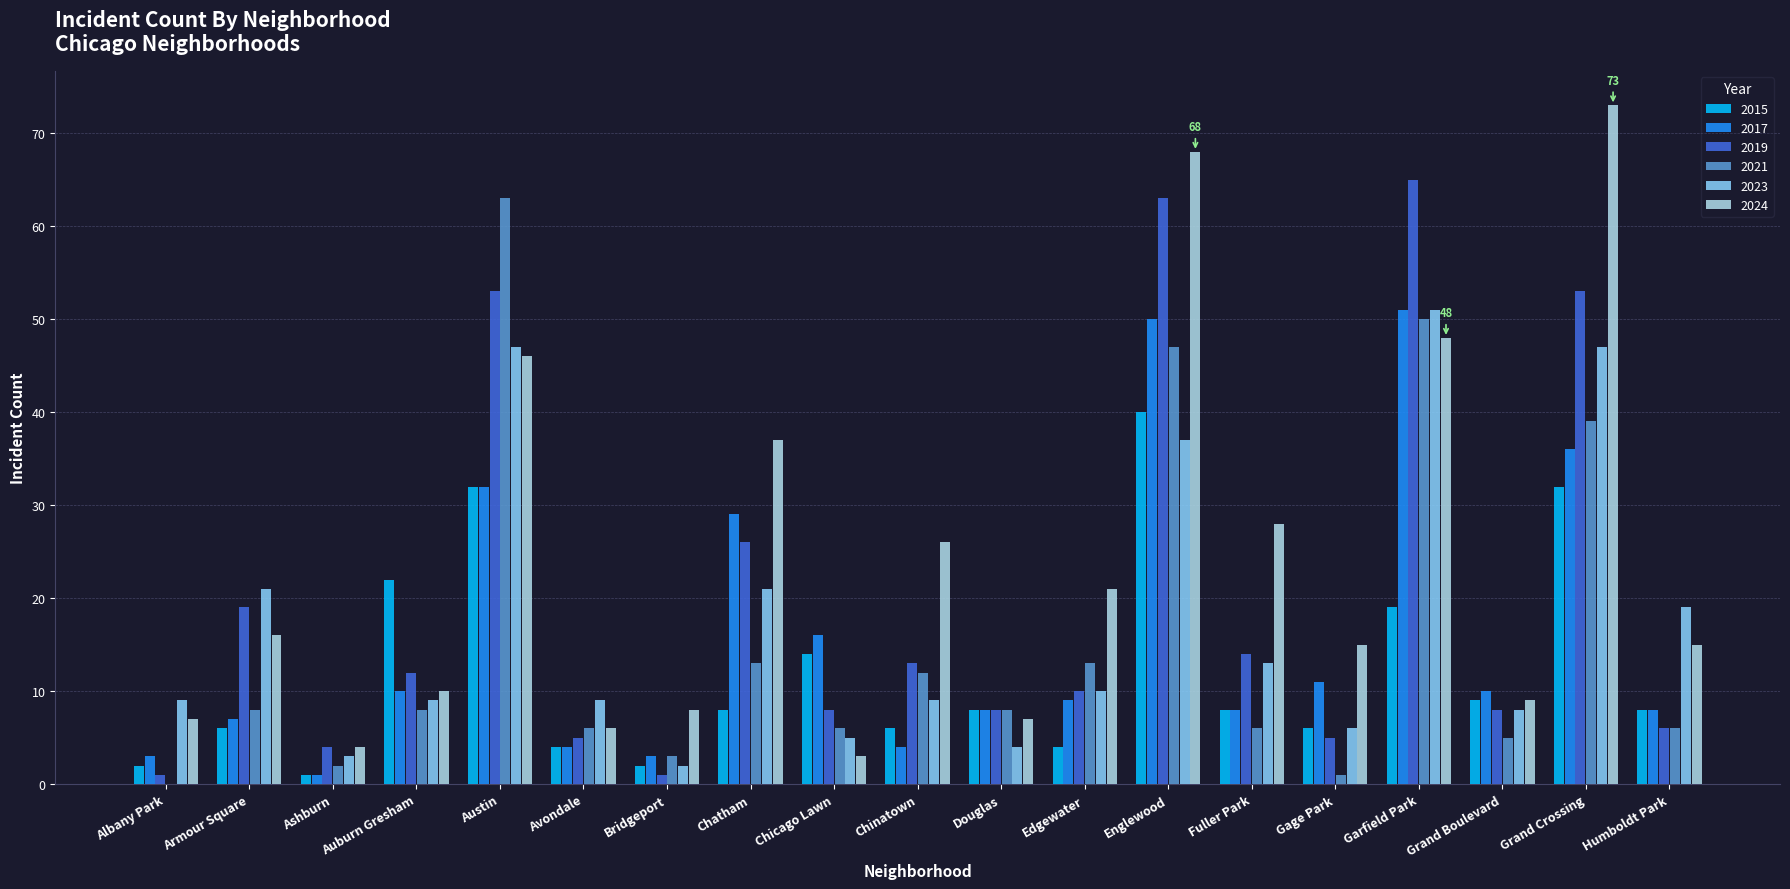

Reading right to left, transcribe all the data shown in this chart.

2015: Humboldt Park=8	Grand Crossing=32	Grand Boulevard=9	Garfield Park=19	Gage Park=6	Fuller Park=8	Englewood=40	Edgewater=4	Douglas=8	Chinatown=6	Chicago Lawn=14	Chatham=8	Bridgeport=2	Avondale=4	Austin=32	Auburn Gresham=22	Ashburn=1	Armour Square=6	Albany Park=2
2017: Humboldt Park=8	Grand Crossing=36	Grand Boulevard=10	Garfield Park=51	Gage Park=11	Fuller Park=8	Englewood=50	Edgewater=9	Douglas=8	Chinatown=4	Chicago Lawn=16	Chatham=29	Bridgeport=3	Avondale=4	Austin=32	Auburn Gresham=10	Ashburn=1	Armour Square=7	Albany Park=3
2019: Humboldt Park=6	Grand Crossing=53	Grand Boulevard=8	Garfield Park=65	Gage Park=5	Fuller Park=14	Englewood=63	Edgewater=10	Douglas=8	Chinatown=13	Chicago Lawn=8	Chatham=26	Bridgeport=1	Avondale=5	Austin=53	Auburn Gresham=12	Ashburn=4	Armour Square=19	Albany Park=1
2021: Humboldt Park=6	Grand Crossing=39	Grand Boulevard=5	Garfield Park=50	Gage Park=1	Fuller Park=6	Englewood=47	Edgewater=13	Douglas=8	Chinatown=12	Chicago Lawn=6	Chatham=13	Bridgeport=3	Avondale=6	Austin=63	Auburn Gresham=8	Ashburn=2	Armour Square=8	Albany Park=0
2023: Humboldt Park=19	Grand Crossing=47	Grand Boulevard=8	Garfield Park=51	Gage Park=6	Fuller Park=13	Englewood=37	Edgewater=10	Douglas=4	Chinatown=9	Chicago Lawn=5	Chatham=21	Bridgeport=2	Avondale=9	Austin=47	Auburn Gresham=9	Ashburn=3	Armour Square=21	Albany Park=9
2024: Humboldt Park=15	Grand Crossing=73	Grand Boulevard=9	Garfield Park=48	Gage Park=15	Fuller Park=28	Englewood=68	Edgewater=21	Douglas=7	Chinatown=26	Chicago Lawn=3	Chatham=37	Bridgeport=8	Avondale=6	Austin=46	Auburn Gresham=10	Ashburn=4	Armour Square=16	Albany Park=7